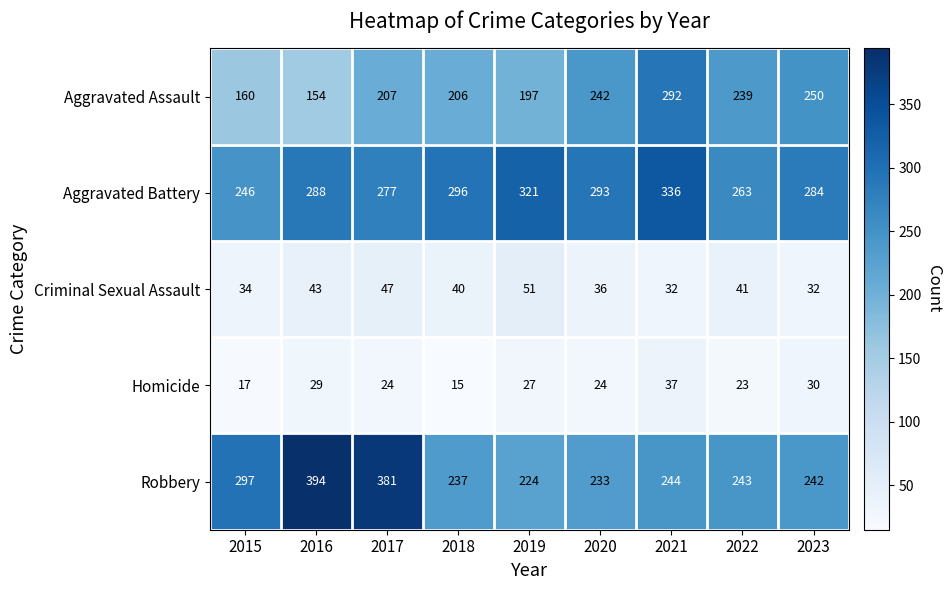

At how many categories does at least one series exceed 177?

9